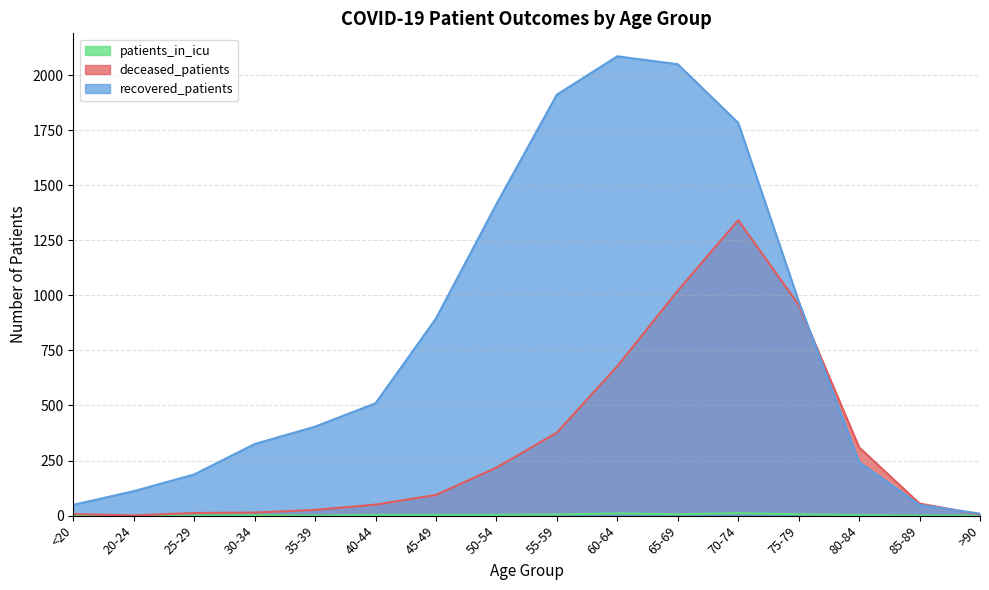

Where does the deceased_patients series first go above 94?

50-54